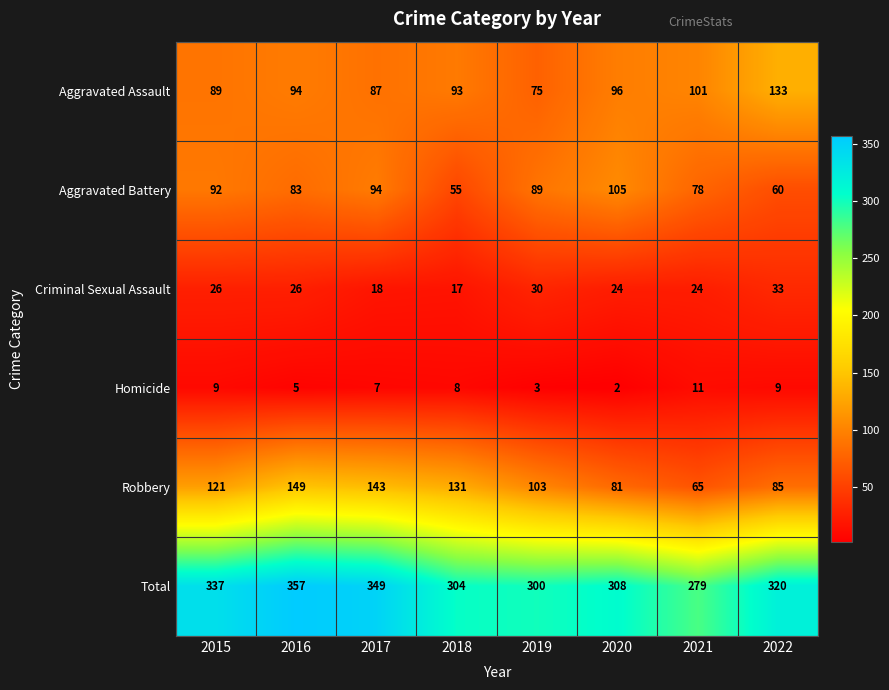

Which category has the lowest value across all series?

2020